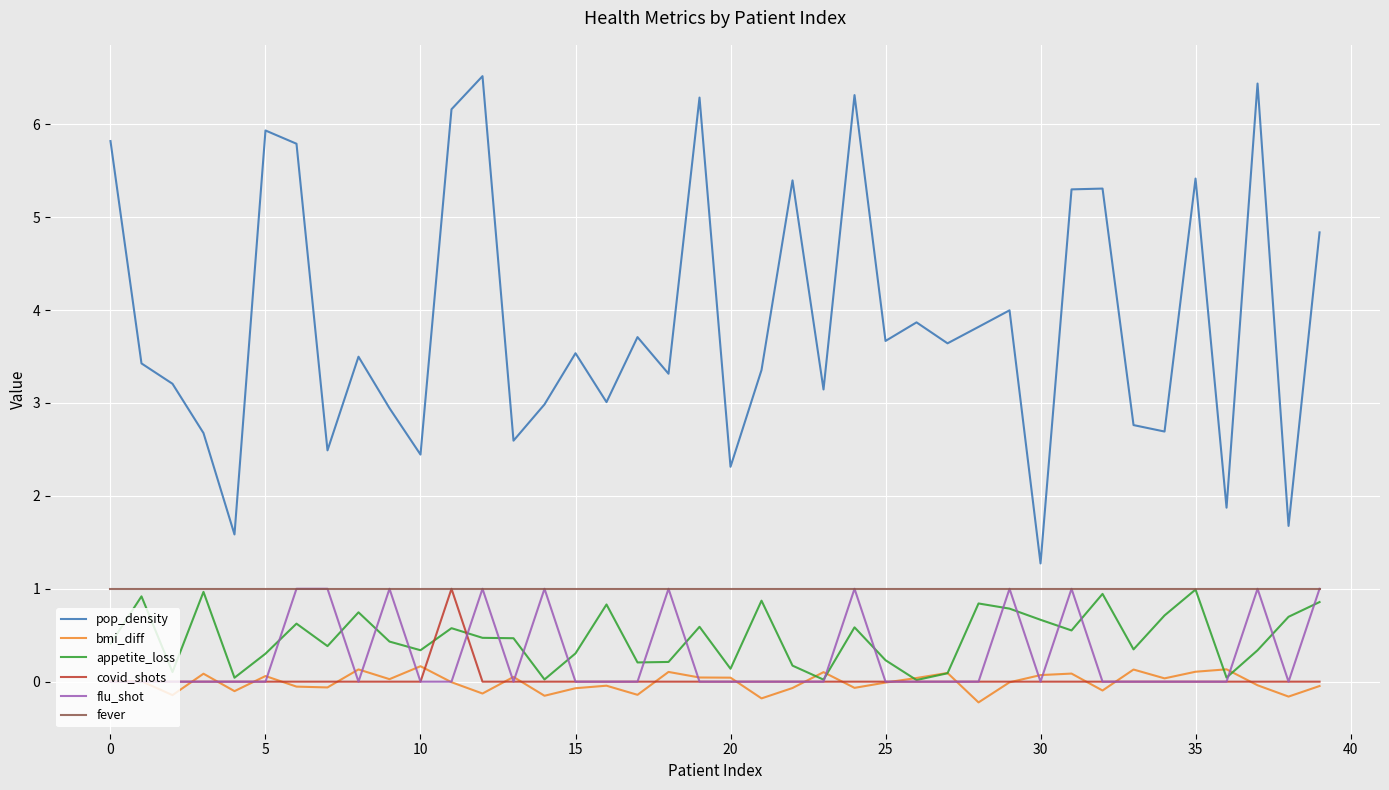

Count the number of data series in this chart.

6